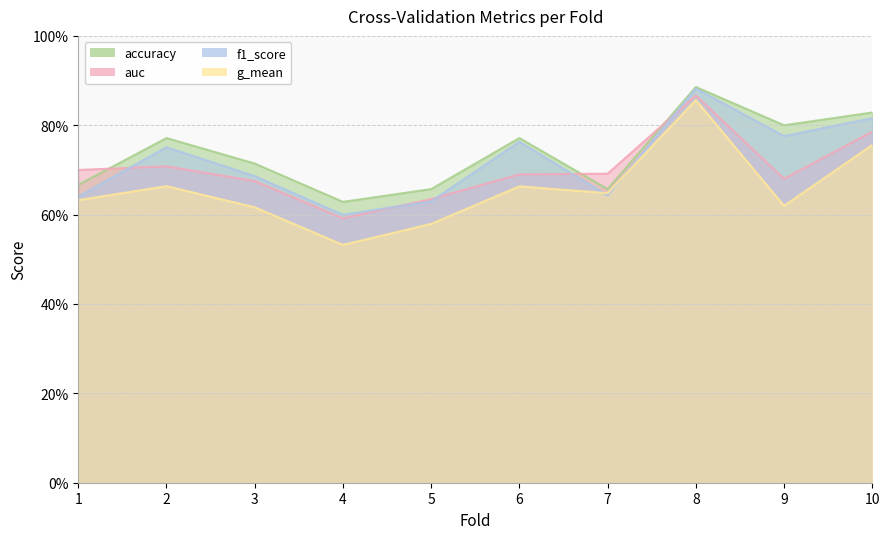

Reading left to right, extract all data points from this chart.

accuracy: 1=0.7	2=0.8	3=0.7	4=0.6	5=0.7	6=0.8	7=0.7	8=0.9	9=0.8	10=0.8
auc: 1=0.7	2=0.7	3=0.7	4=0.6	5=0.6	6=0.7	7=0.7	8=0.9	9=0.7	10=0.8
f1_score: 1=0.6	2=0.8	3=0.7	4=0.6	5=0.6	6=0.8	7=0.6	8=0.9	9=0.8	10=0.8
g_mean: 1=0.6	2=0.7	3=0.6	4=0.5	5=0.6	6=0.7	7=0.6	8=0.9	9=0.6	10=0.8